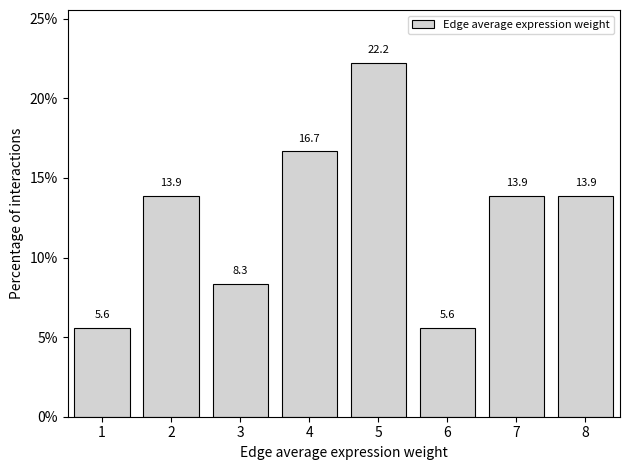

Reading right to left, what are all the values shown in this chart?

13.9	13.9	5.6	22.2	16.7	8.3	13.9	5.6